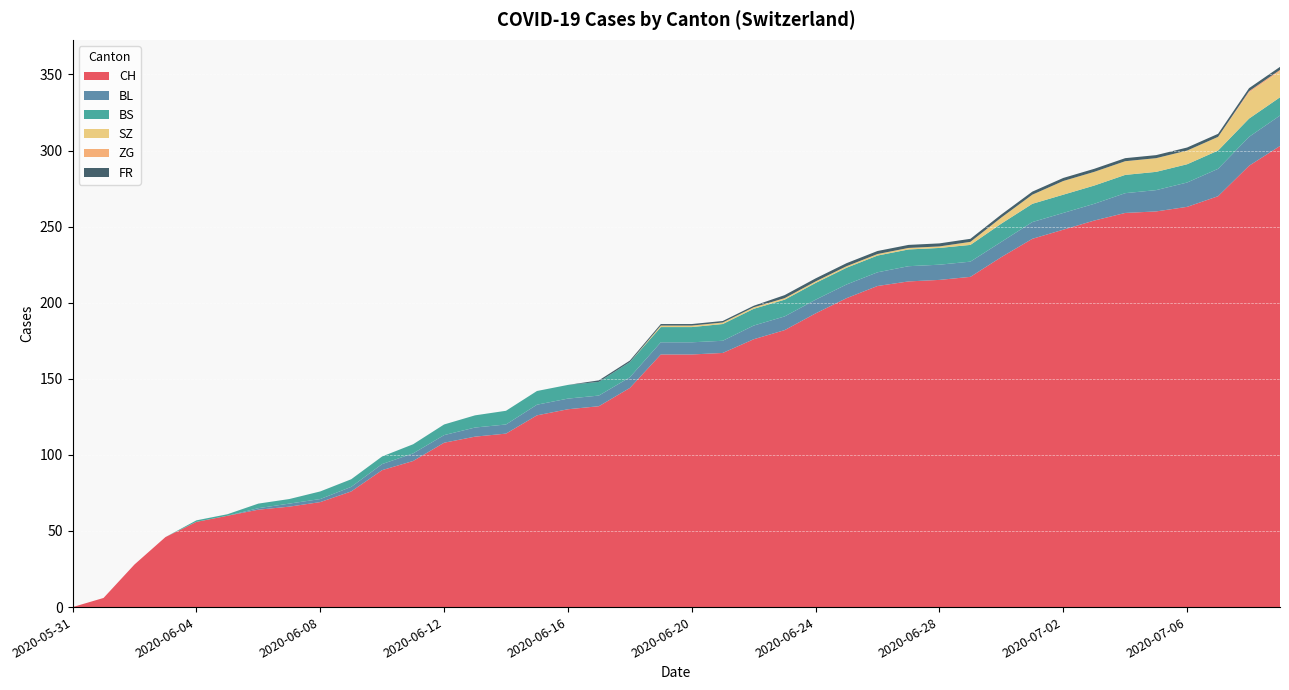

Reading left to right, transcribe all the data shown in this chart.

CH: 0	6	28	46	56	60	64	66	69	76	90	96	108	112	114	126	130	132	144	166	166	167	176	182	193	203	211	214	215	217	230	242	248	254	259	260	263	270	290	303
BL: 0	0	0	0	0	0	1	2	2	3	4	5	5	6	6	7	7	7	7	8	8	8	9	9	9	9	9	10	10	10	10	11	11	11	13	14	16	18	19	20
BS: 0	0	0	0	1	1	3	3	5	5	5	6	7	8	9	9	9	9	10	10	10	11	11	11	11	11	11	11	11	11	12	12	12	12	12	12	12	12	12	12
SZ: 0	0	0	0	0	0	0	0	0	0	0	0	0	0	0	0	0	0	0	1	1	1	1	1	1	1	1	1	1	2	4	6	9	9	9	9	9	9	17	17
ZG: 0	0	0	0	0	0	0	0	0	0	0	0	0	0	0	0	0	0	0	0	0	0	0	0	0	0	0	0	0	0	0	0	0	0	0	0	0	0	1	1
FR: 0	0	0	0	0	0	0	0	0	0	0	0	0	0	0	0	0	1	1	1	1	1	1	2	2	2	2	2	2	2	2	2	2	2	2	2	2	2	2	2